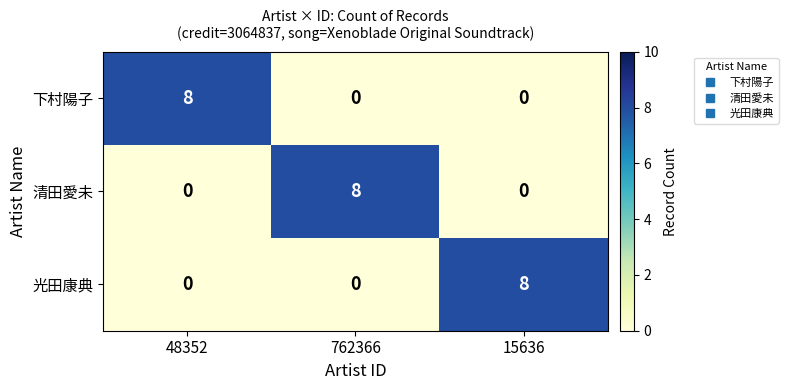

What is the total value across all series at 48352?

8